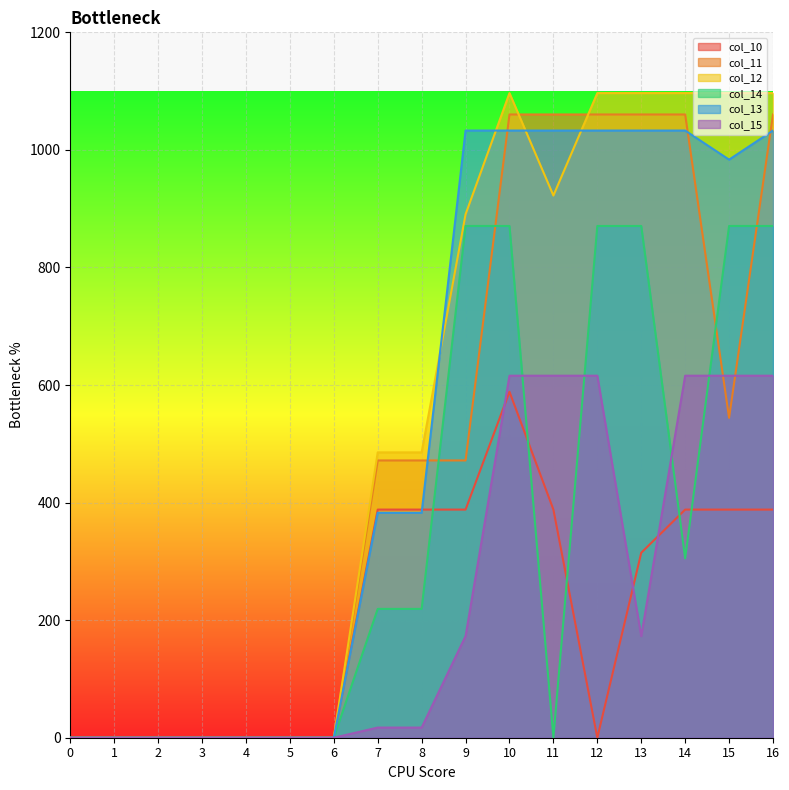

At which category is the sum across all series the highest?

10